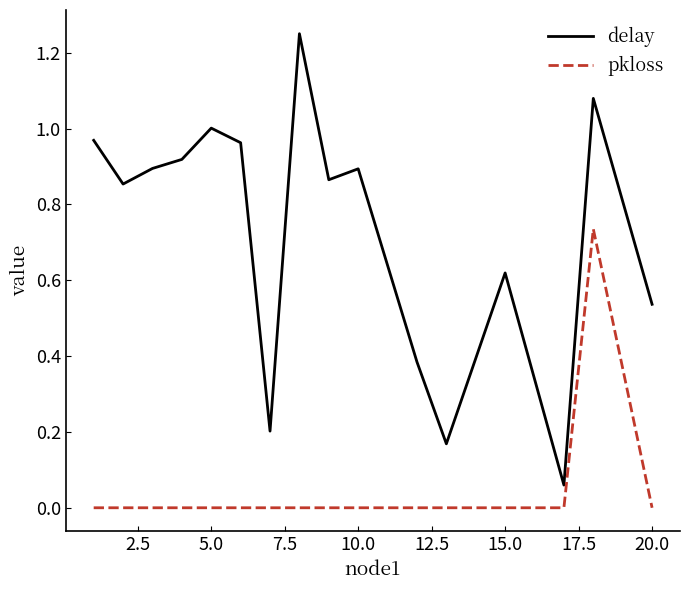

True or false: delay and pkloss cross at least once.

False